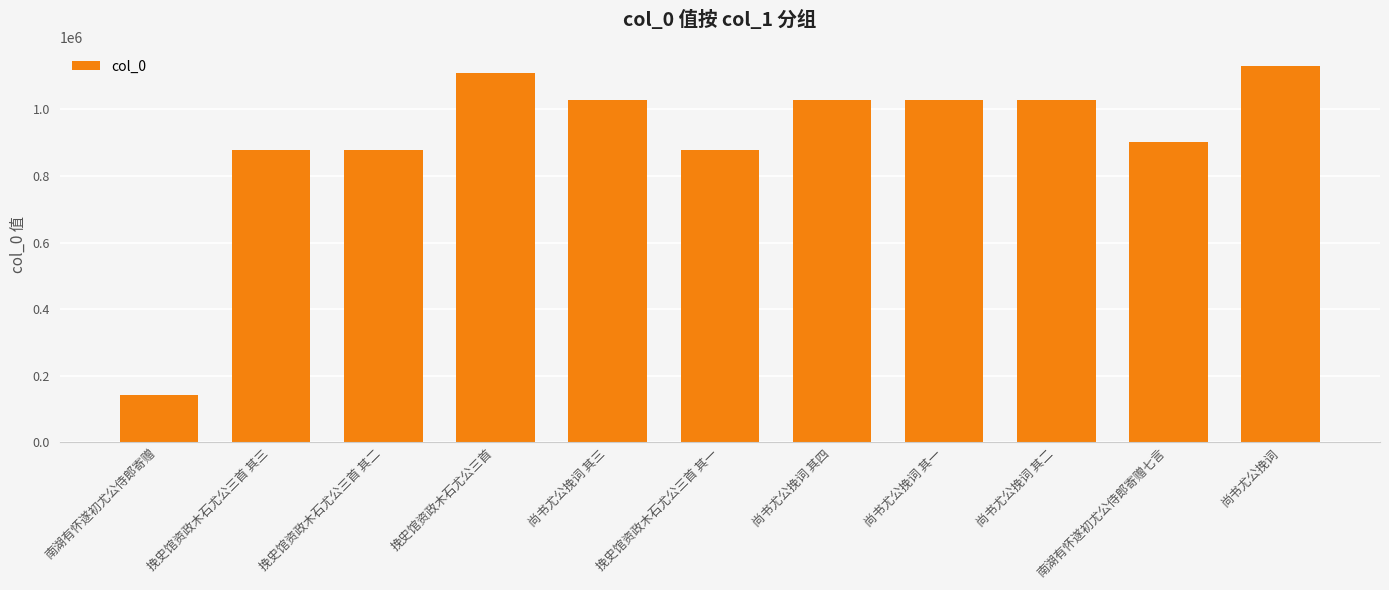

What is the difference between the maximum and minimum values?

990068